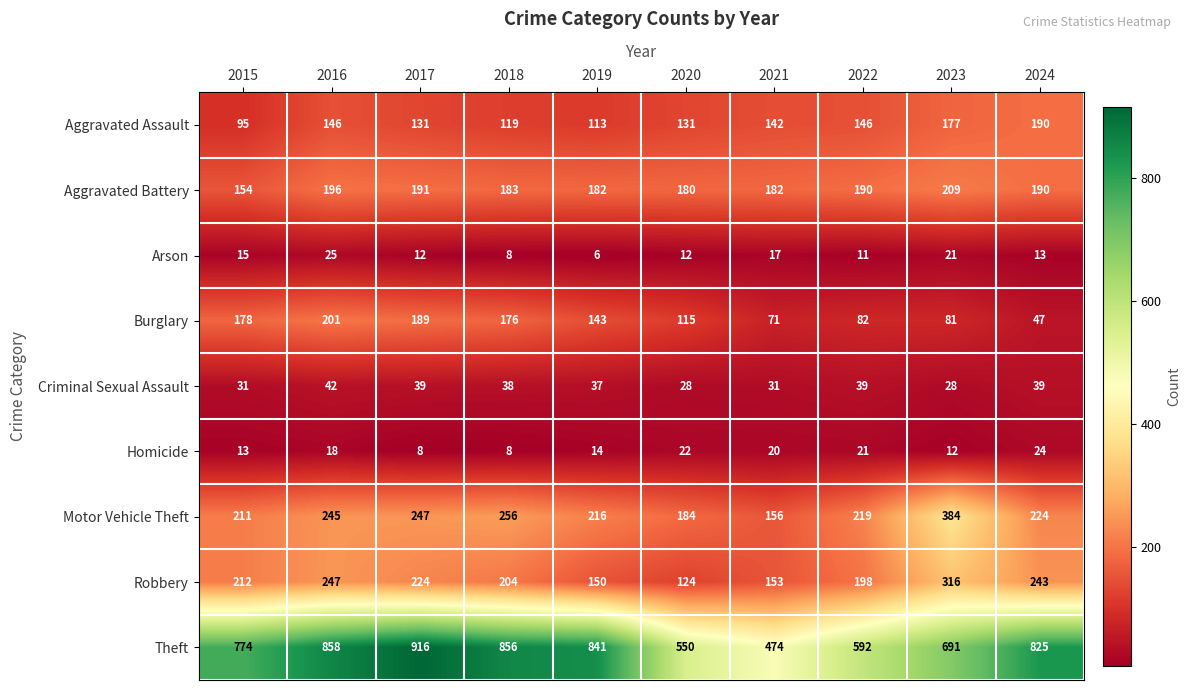

How many data points does each series have?

10